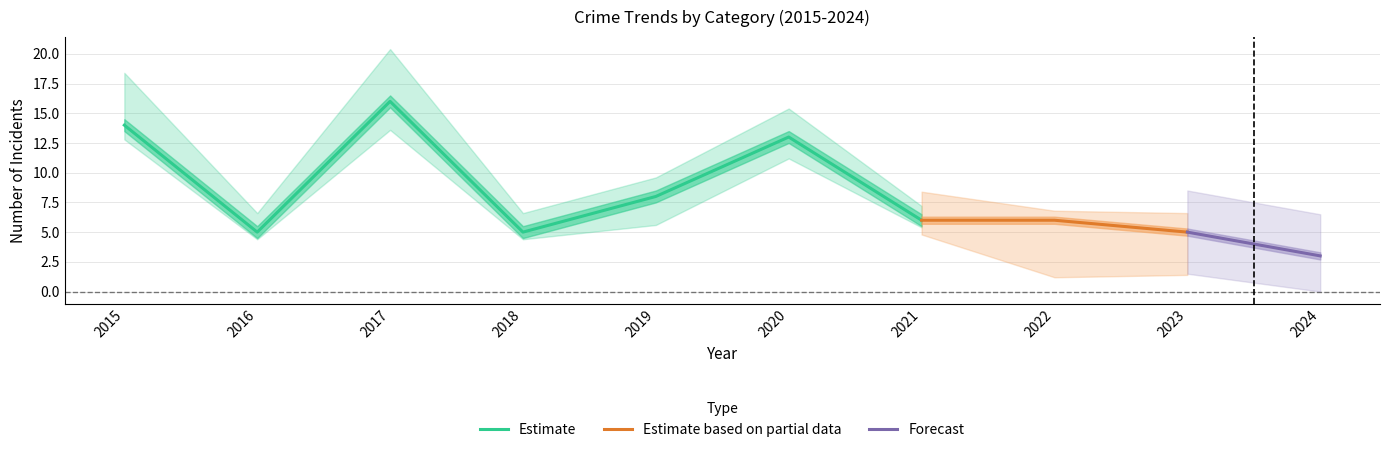

At which label is Estimate closest to 10?

2019